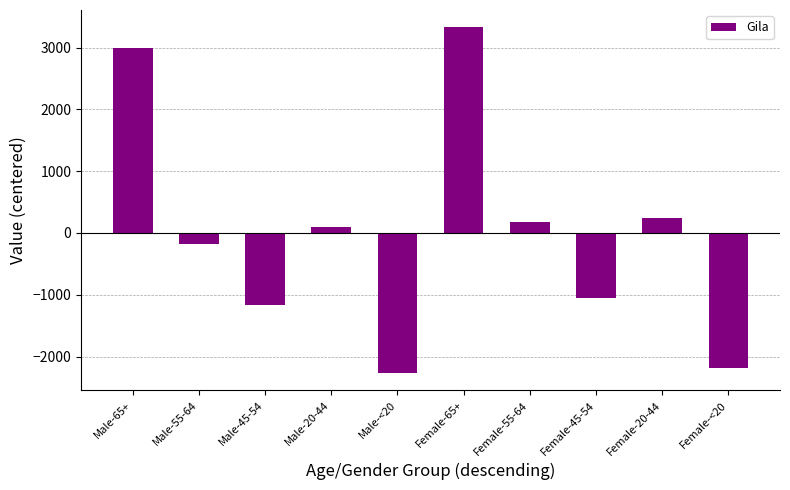

Which label corresponds to the smallest value in the chart?

Male-<20